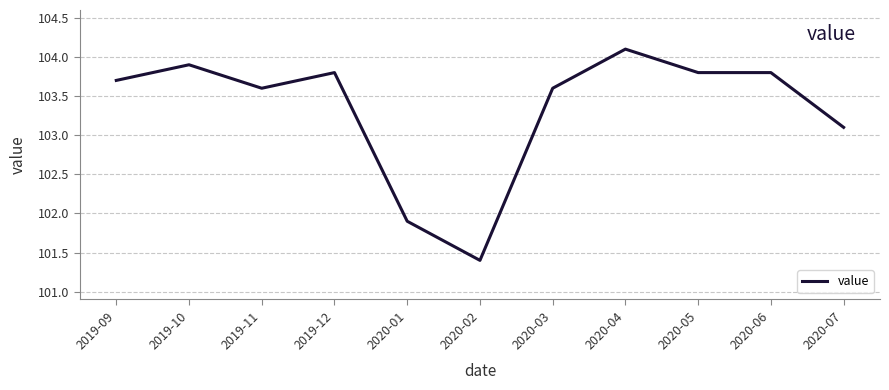

True or false: there are more than 2 points higher than both neighbors.

True